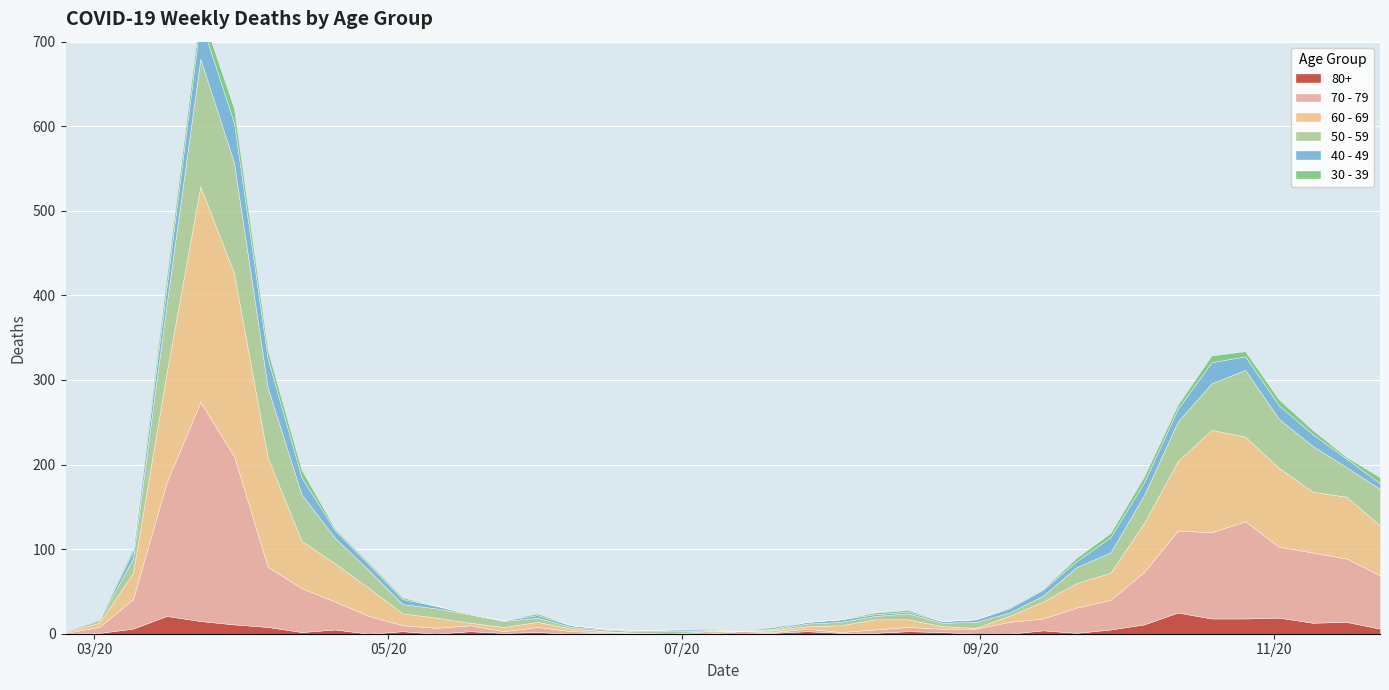

True or false: 60 - 69 and 30 - 39 intersect in this chart.

False